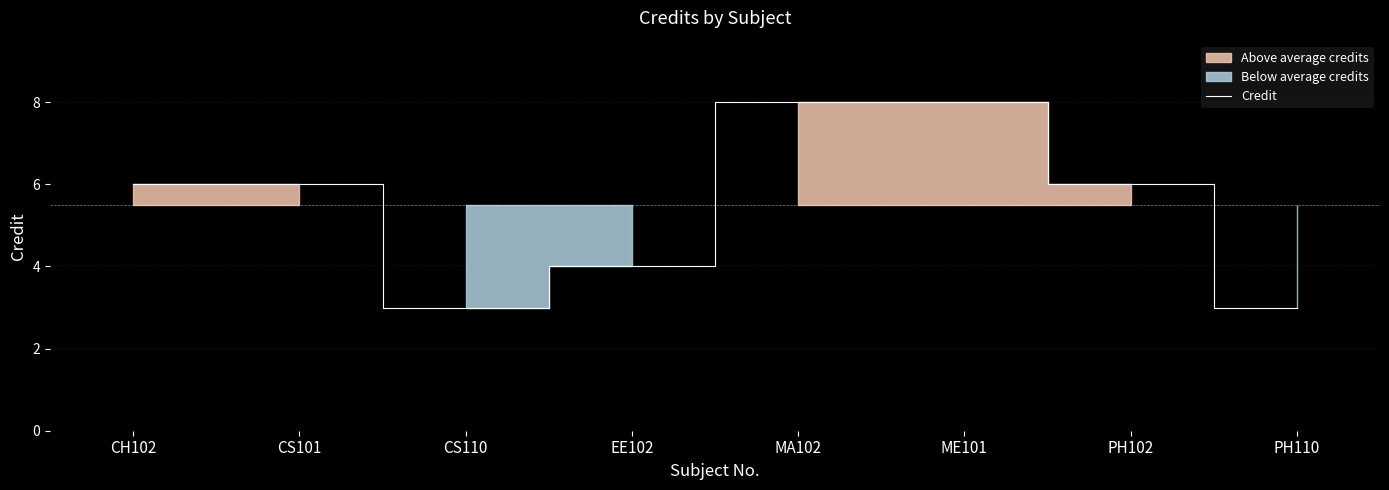

Between PH102 and CS110, which is larger?

PH102